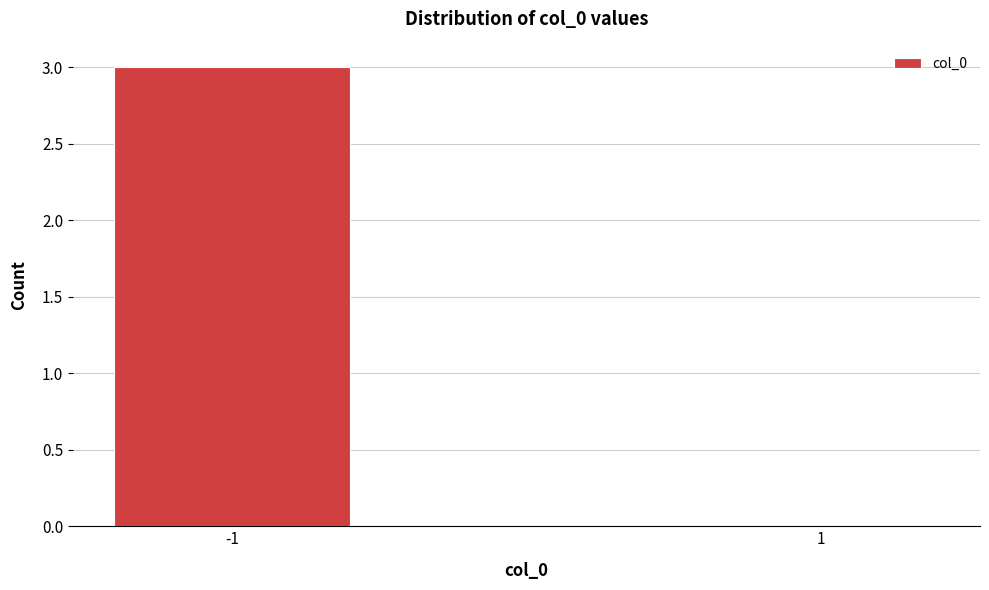

Reading left to right, what are all the values shown in this chart?

-1=3	1=0